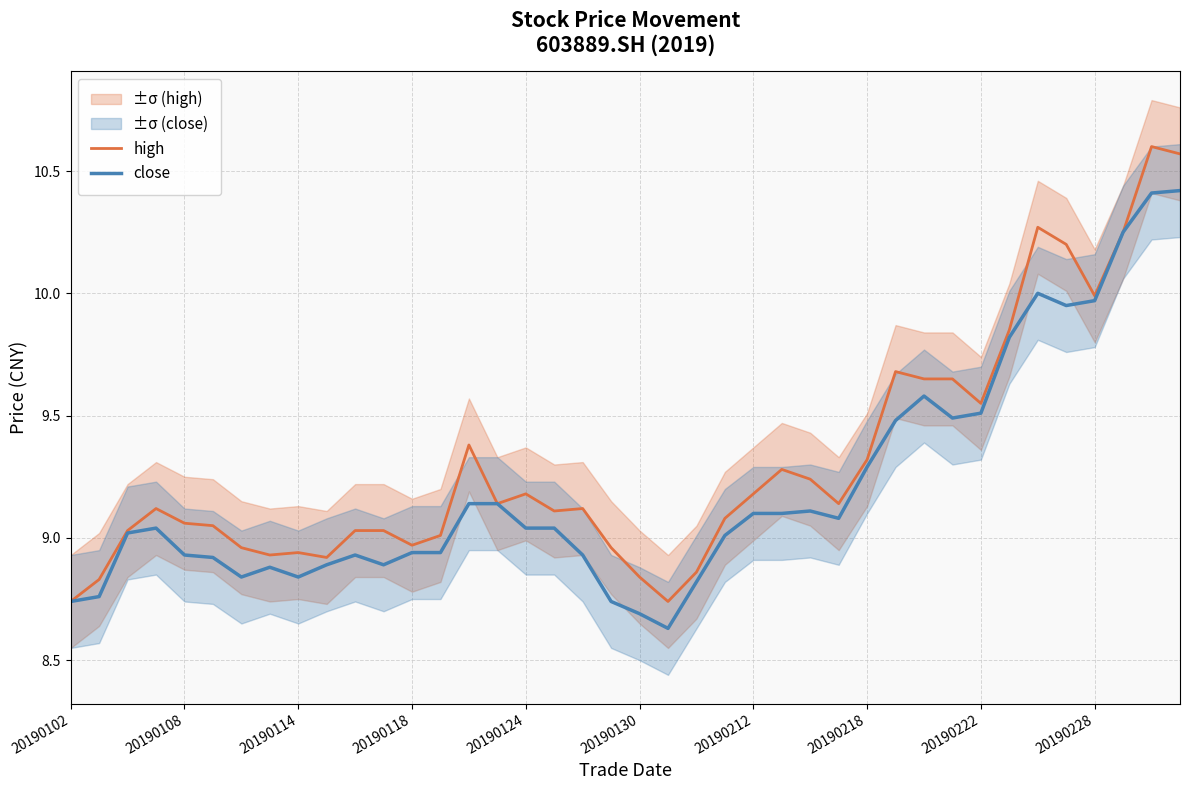

What is the average value of the high series?

9.3